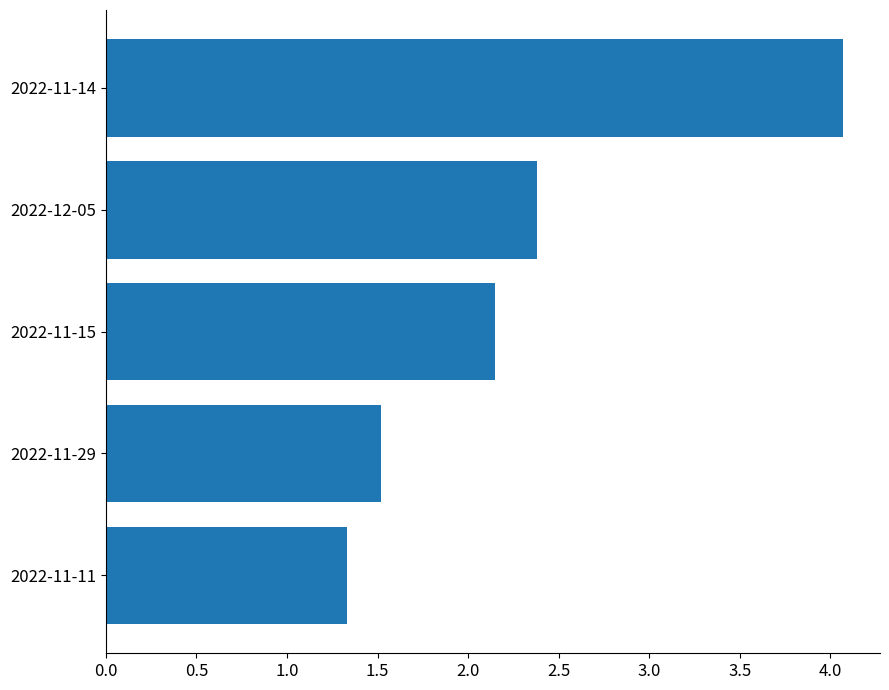

What is the sum of the values at 2022-11-15 and 2022-12-05?

4.5